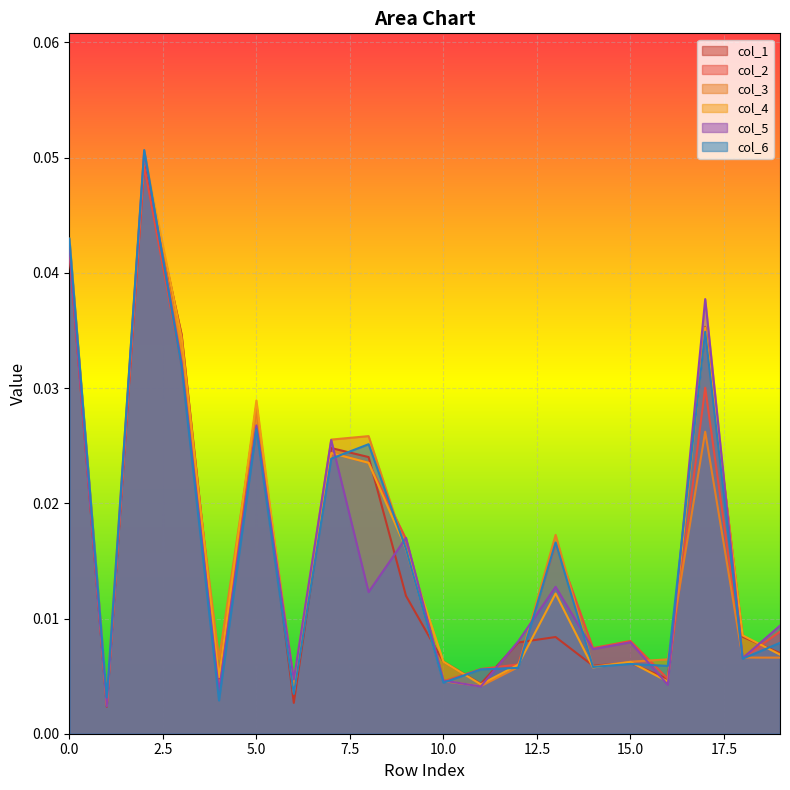

At 9, list the series in order from largest to smallest.

5, 2, 4, 6, 3, 1